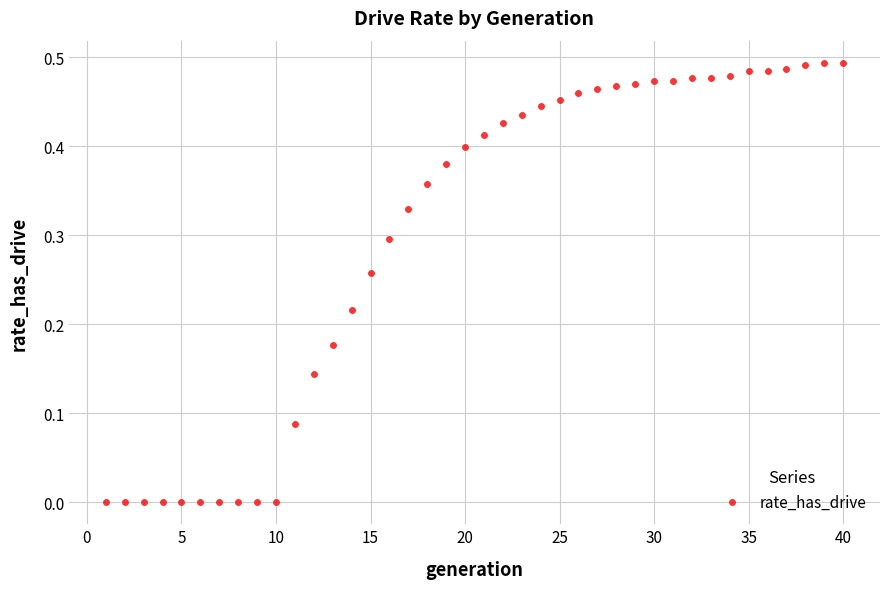

What is the range of X values (max minus min)?

39.0